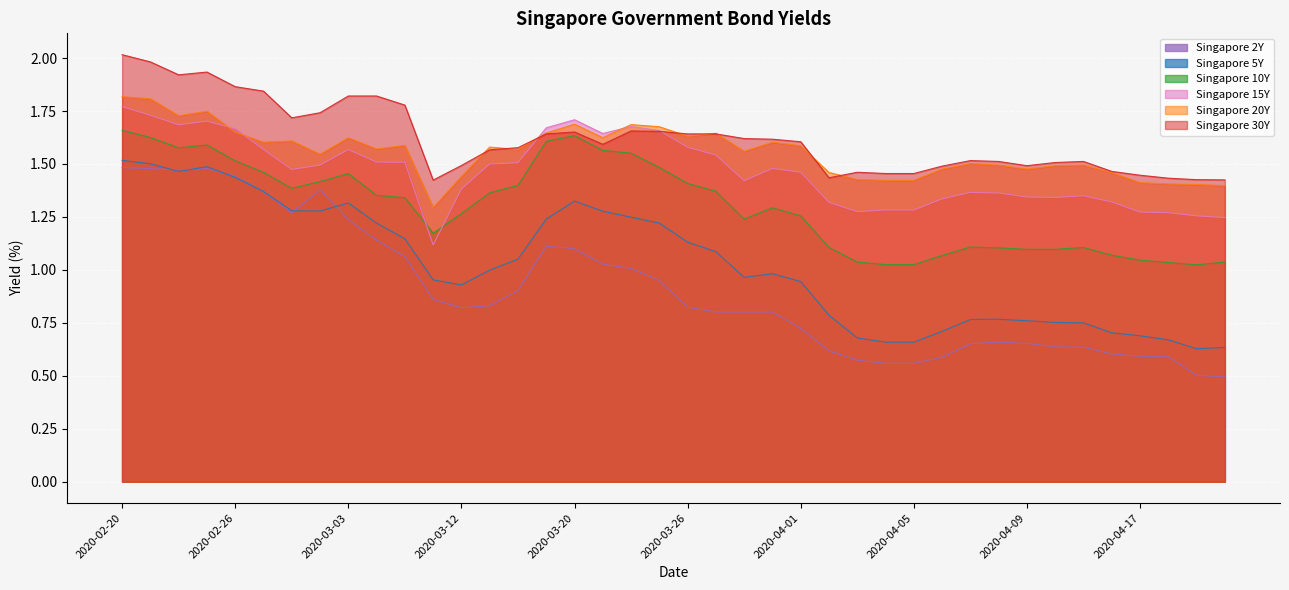

True or false: Singapore 30Y and Singapore 20Y cross at least once.

True